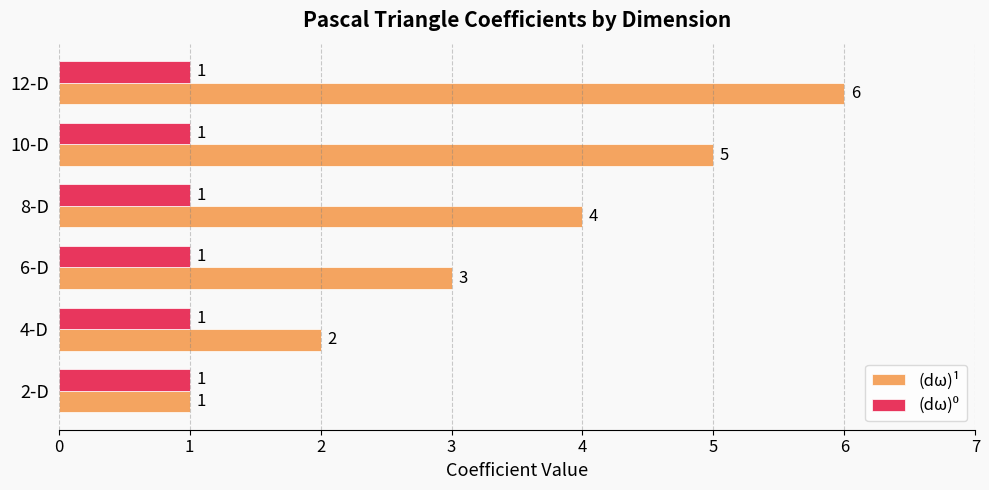

Which series has the widest spread of values?

(dω)¹